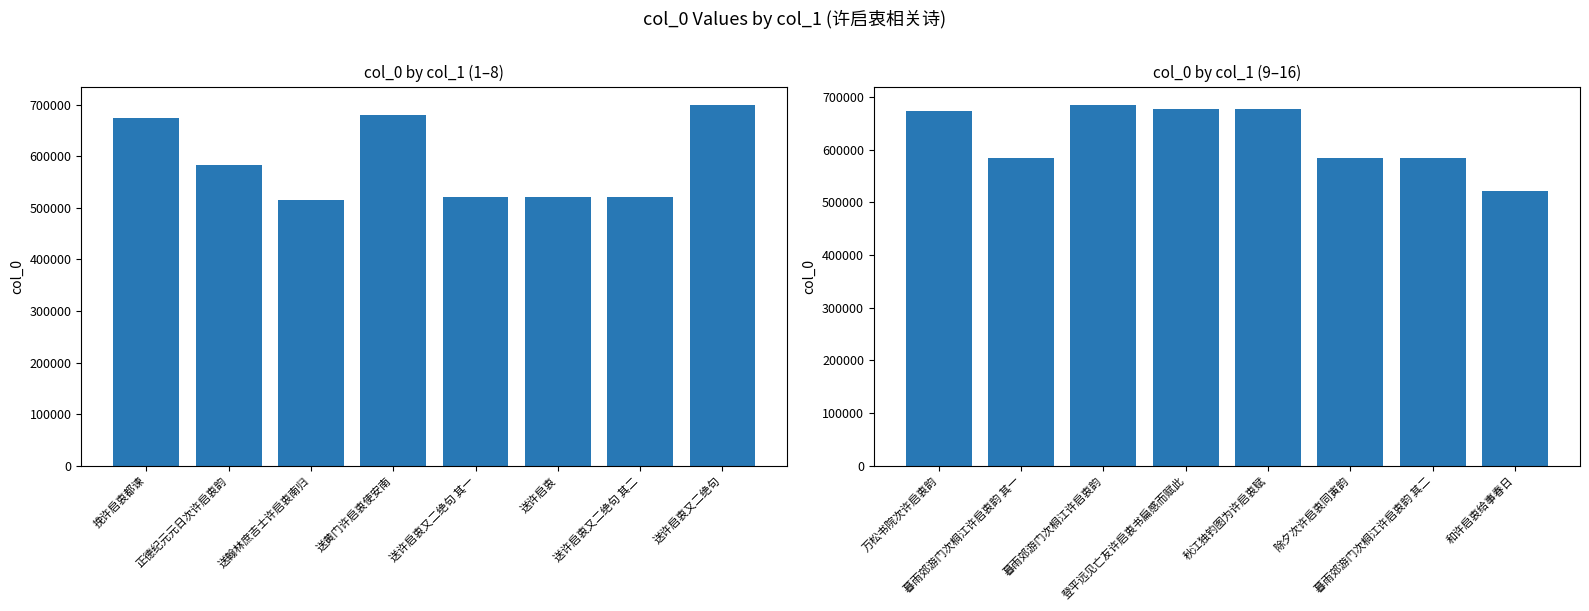

What is the label of the 2nd bar from the left?

正德纪元元日次许启衷韵